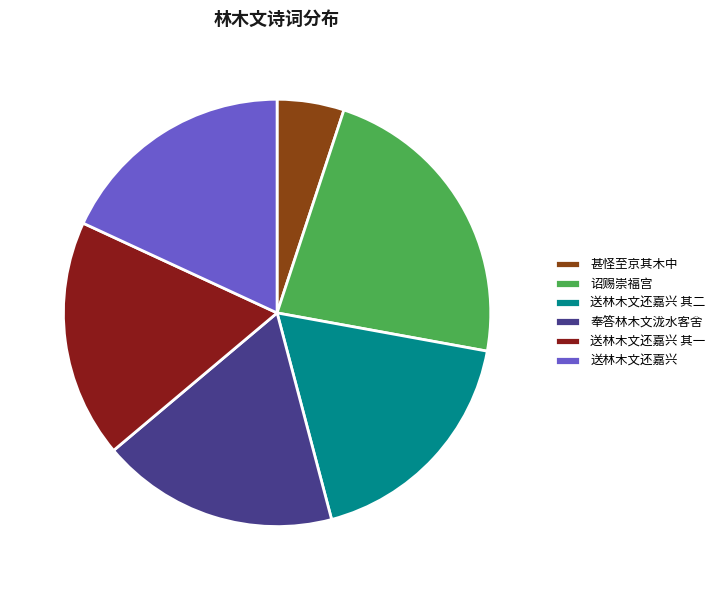

Combined, do 甚怪至京其木中 and 诏赐崇福宫 account for over 50%?

No